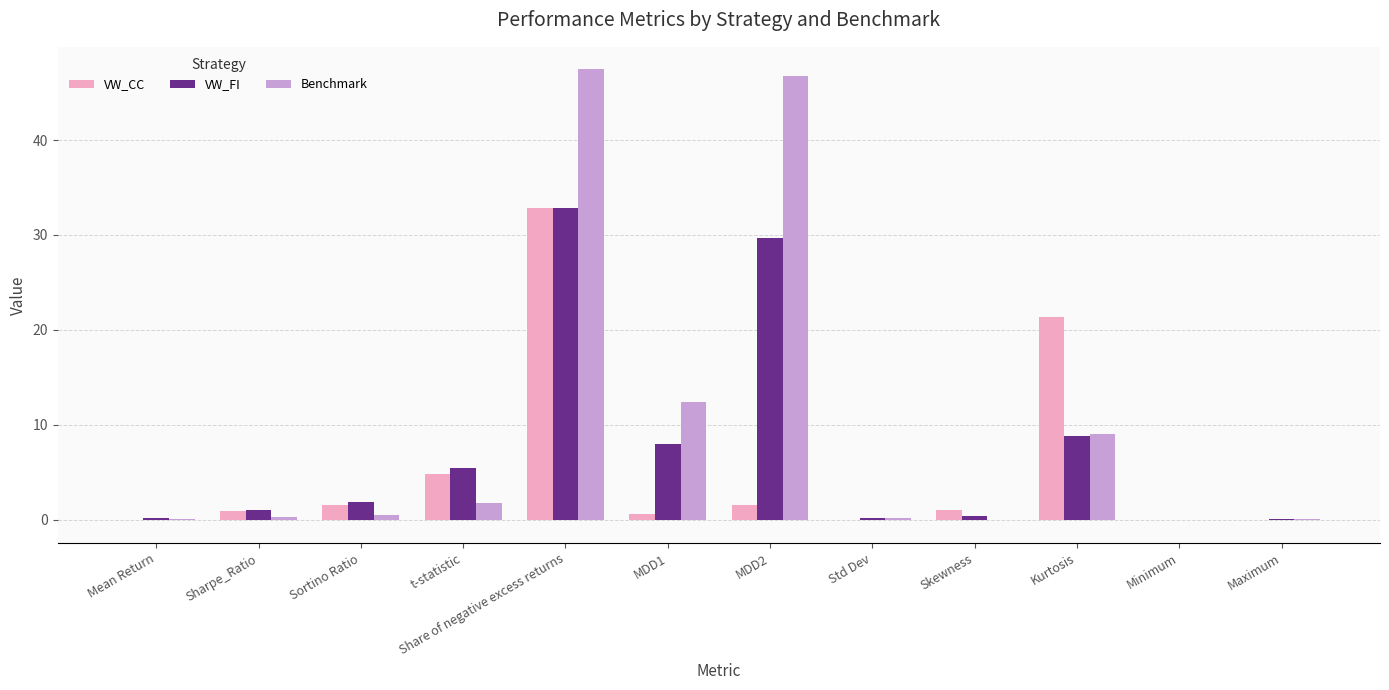

What are all the series names shown in the legend?

VW_CC, VW_FI, Benchmark